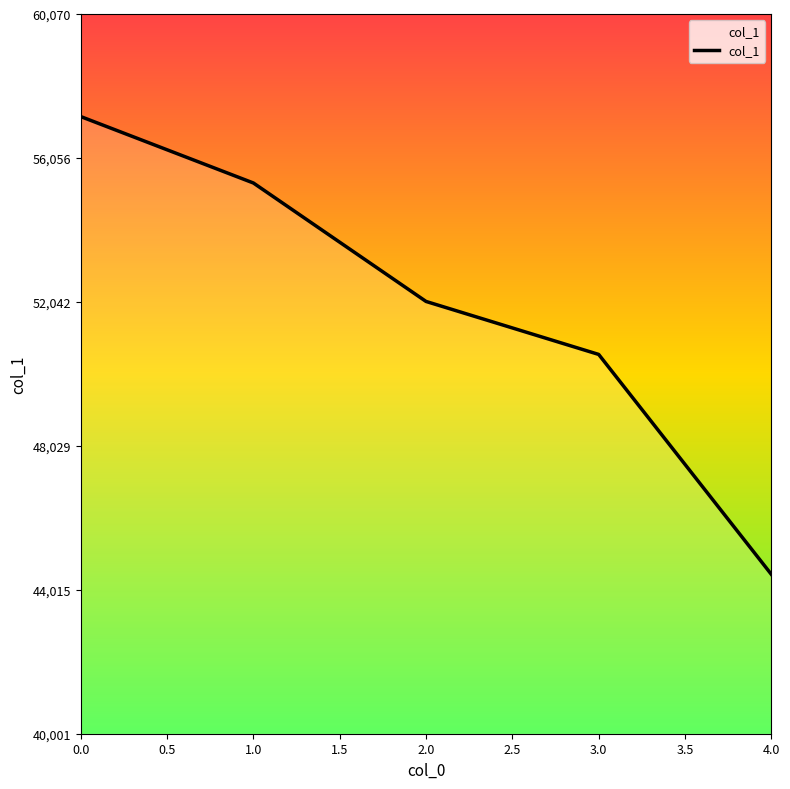

Which label corresponds to the smallest value in the chart?

4.0